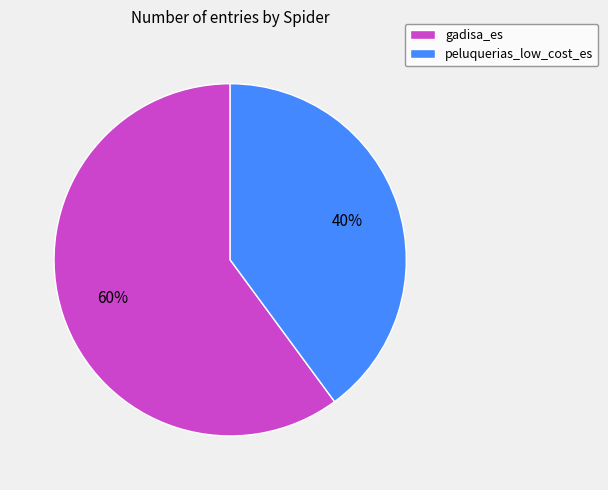

To the nearest percent, what percentage of the pie is gadisa_es?

60%